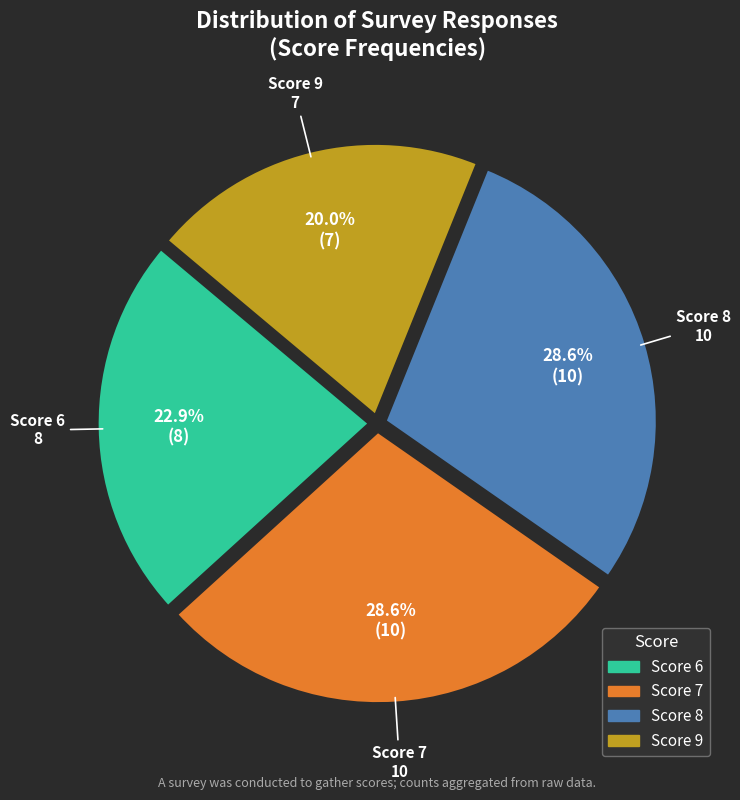

Is there any slice that represents more than half of the pie?

No